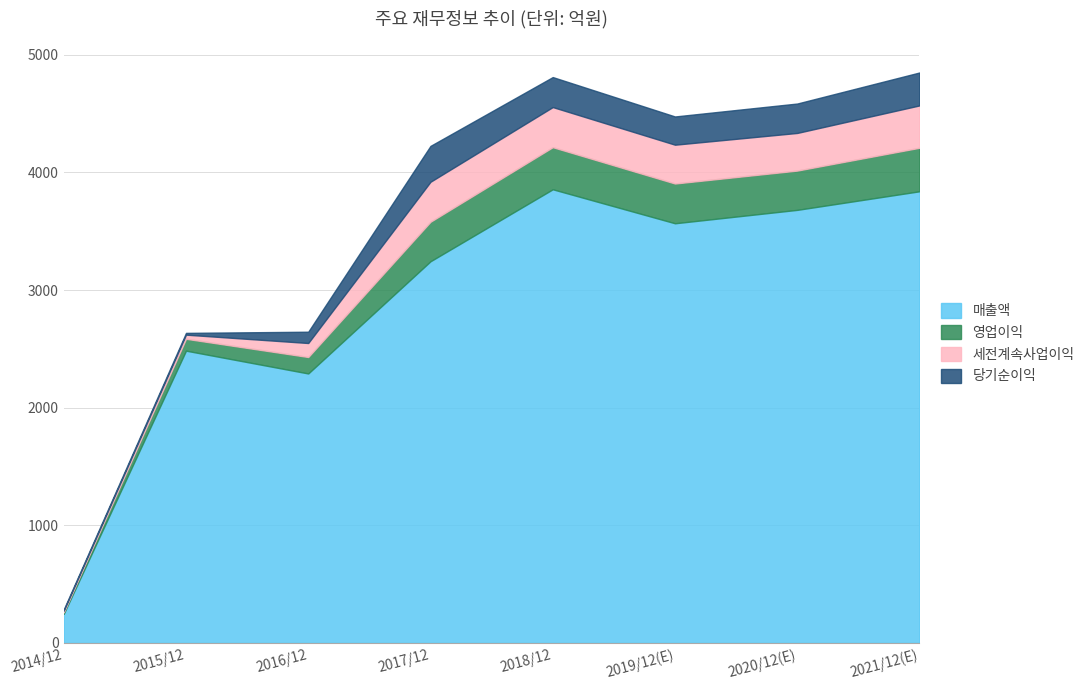

What is the difference between the maximum and second lowest values in the 세전계속사업이익 series?

325